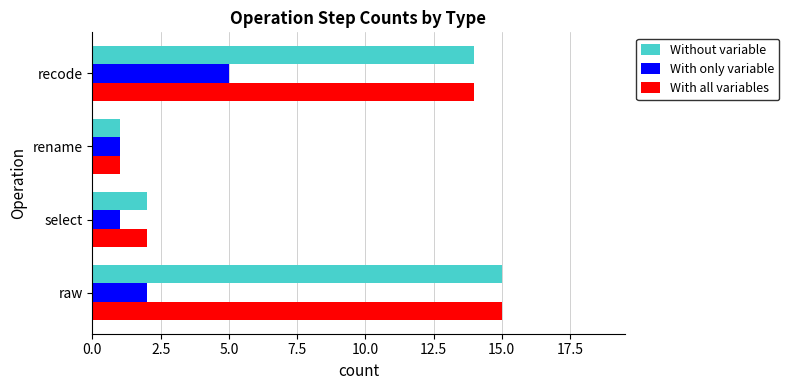

Which series changed the most between raw and recode?

With only variable